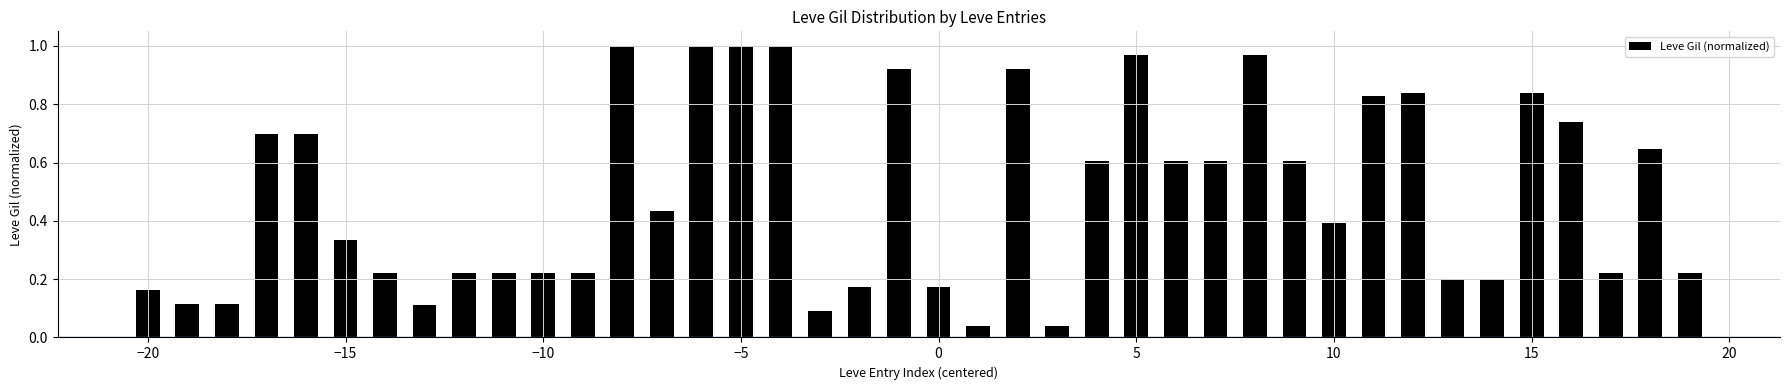

What is the sum of all values?

19.6